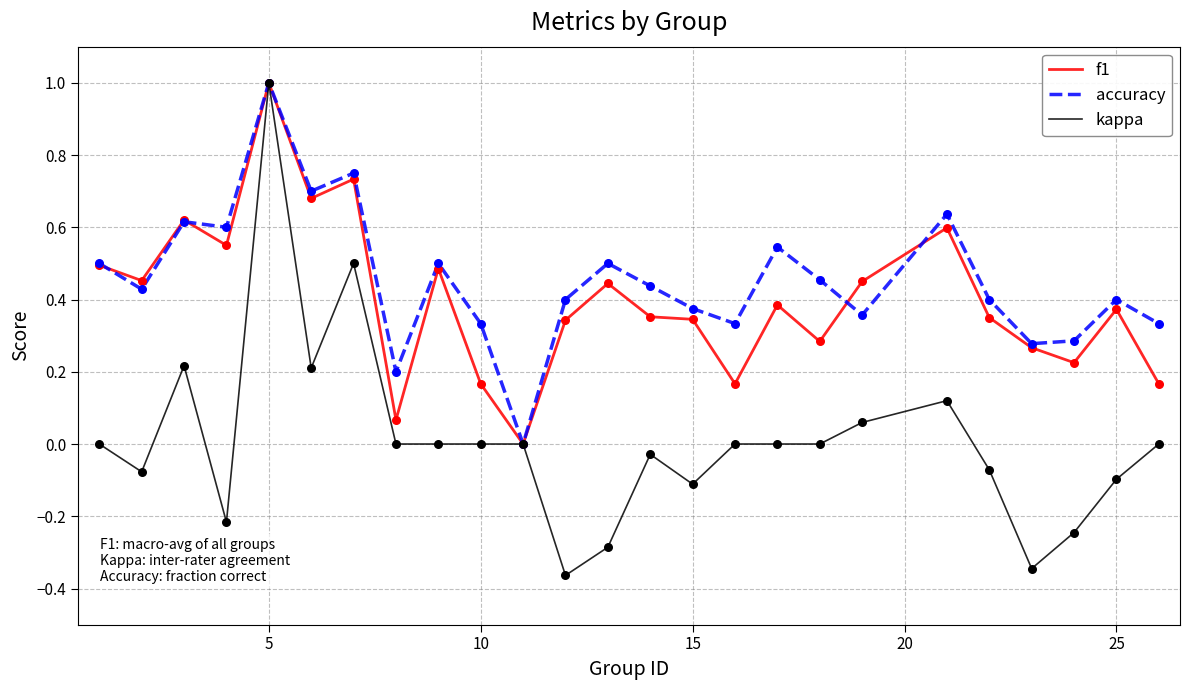

What is the highest value of the kappa series?

1.0